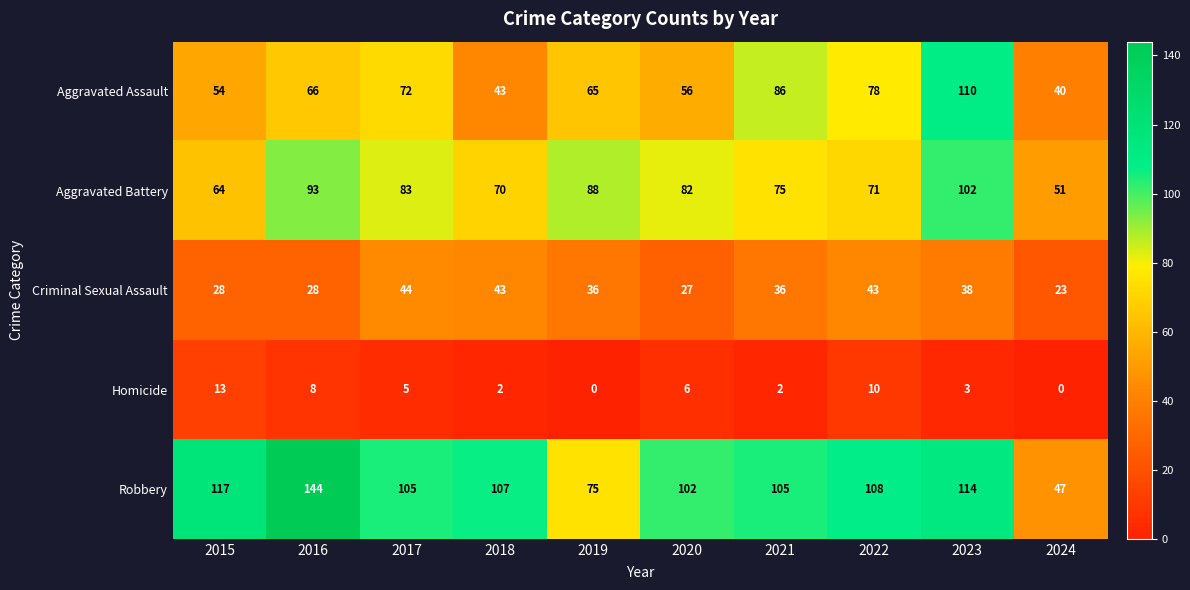

What is the spread (max minus min) of values at 2016?

136